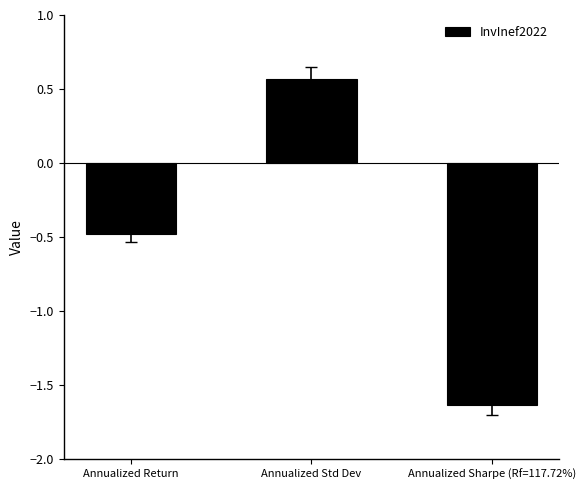

How many bars are there in total?

3